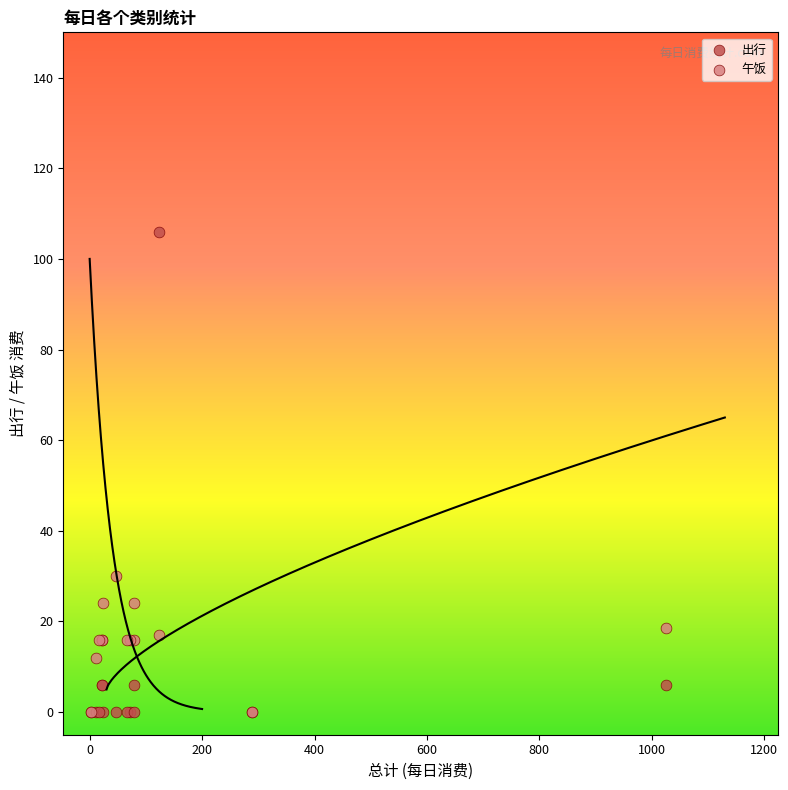

In the 出行 series, what Y value is closest to 53?

6.0